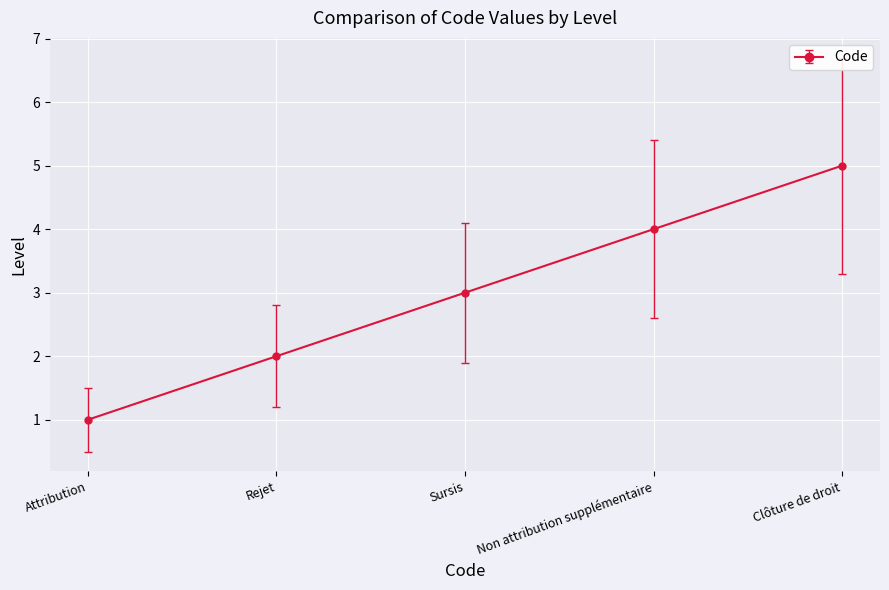

Count the number of data series in this chart.

1